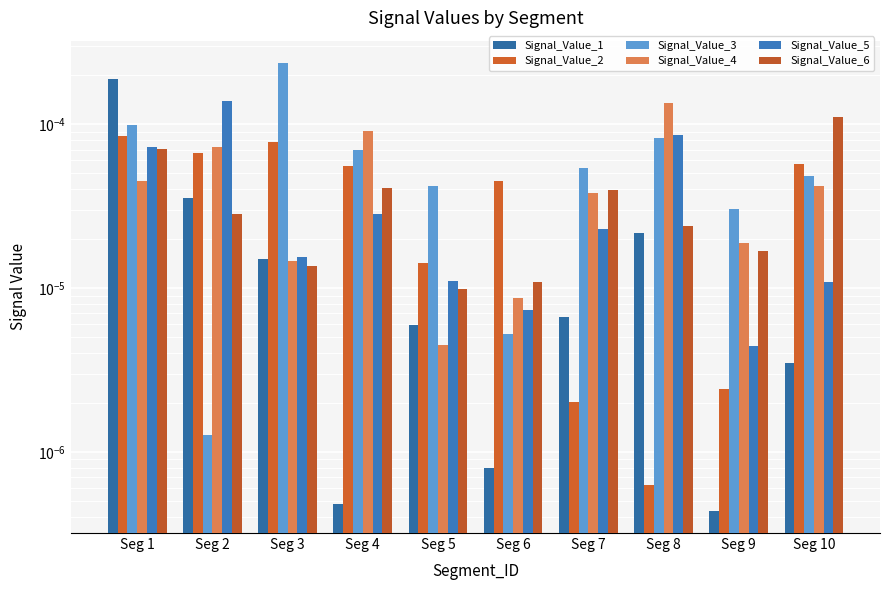

Which has a higher value, Seg 7 or Seg 1?

Seg 1